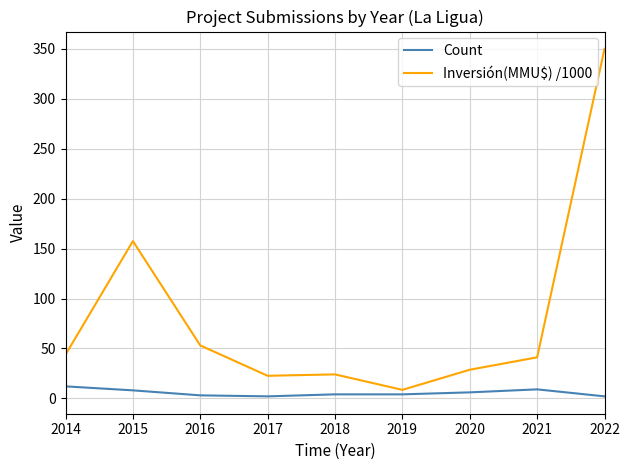

Where is the first local maximum for Inversión(MMU$) /1000?

2015